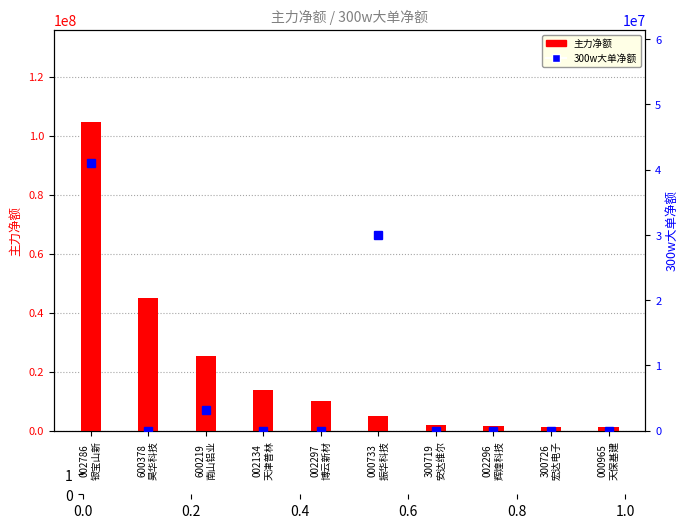

What is the spread (max minus min) of values at 600378
昊华科技?

44818855